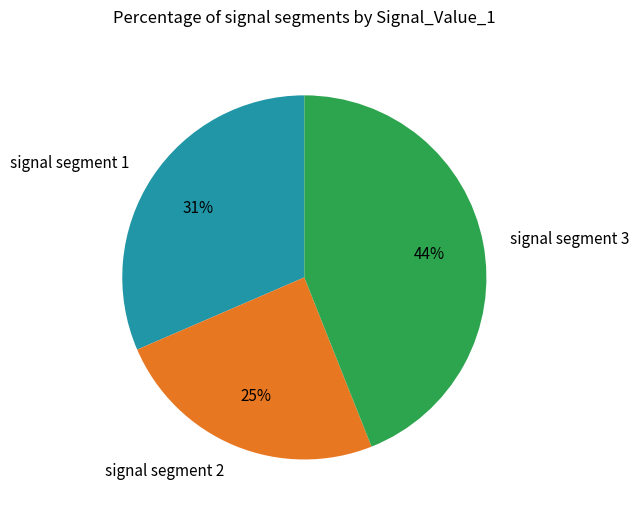

What is the smallest slice in the pie chart?

signal segment 2